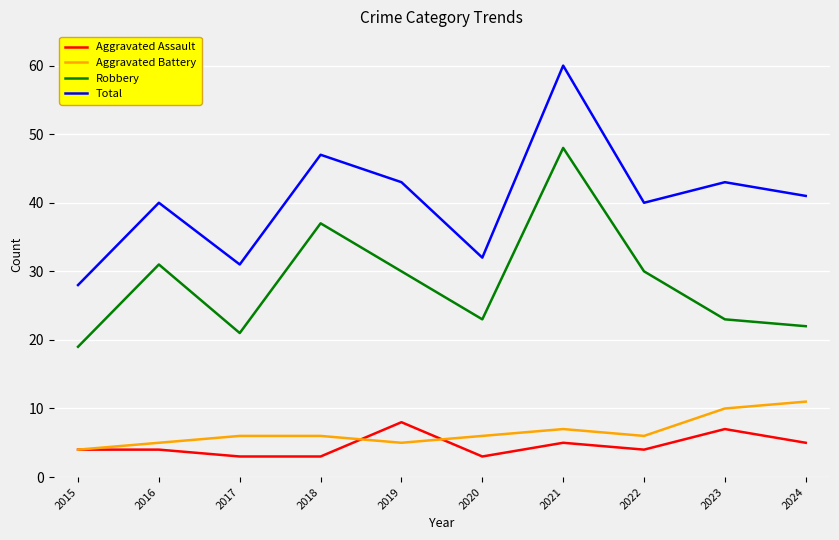

Reading left to right, transcribe all the data shown in this chart.

Aggravated Assault: 2015=4	2016=4	2017=3	2018=3	2019=8	2020=3	2021=5	2022=4	2023=7	2024=5
Aggravated Battery: 2015=4	2016=5	2017=6	2018=6	2019=5	2020=6	2021=7	2022=6	2023=10	2024=11
Robbery: 2015=19	2016=31	2017=21	2018=37	2019=30	2020=23	2021=48	2022=30	2023=23	2024=22
Total: 2015=28	2016=40	2017=31	2018=47	2019=43	2020=32	2021=60	2022=40	2023=43	2024=41